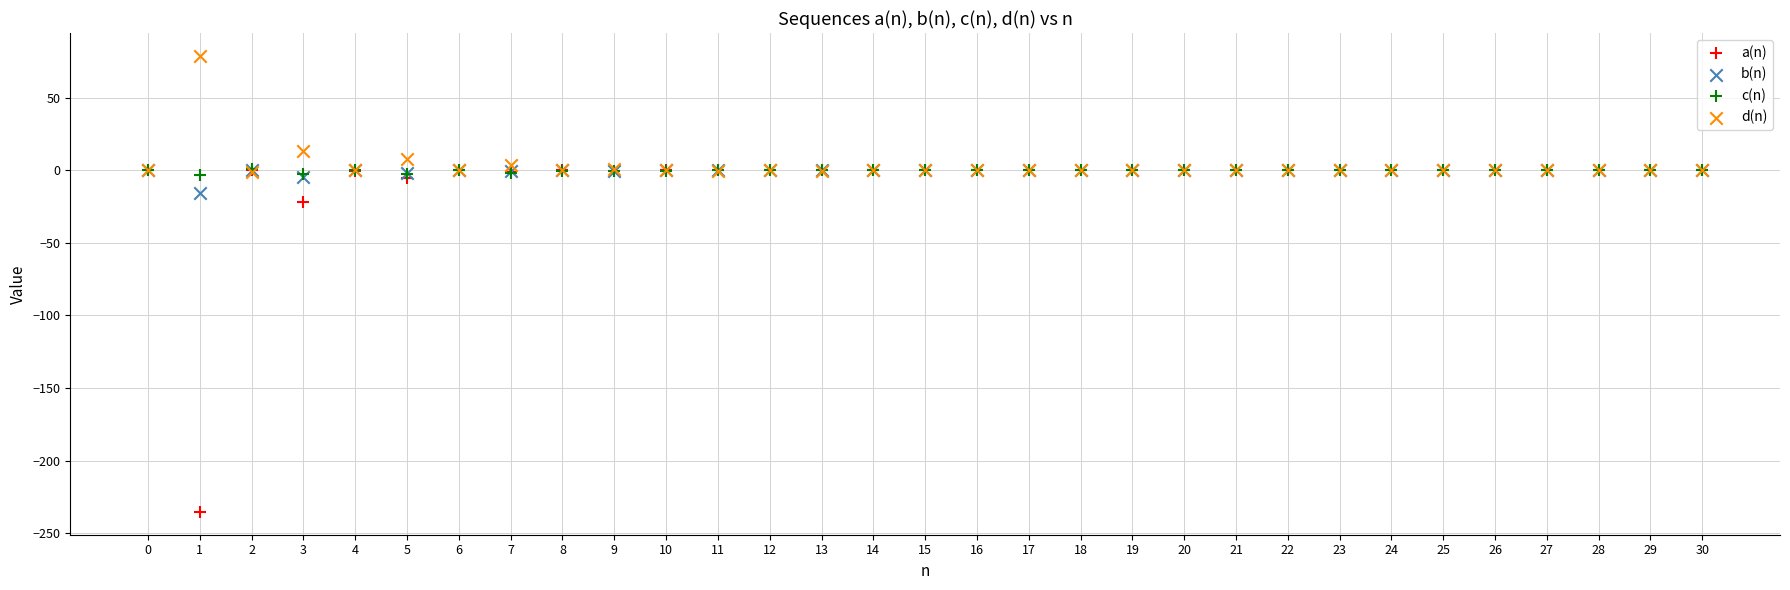

Which series reaches the minimum Y coordinate?

a(n)